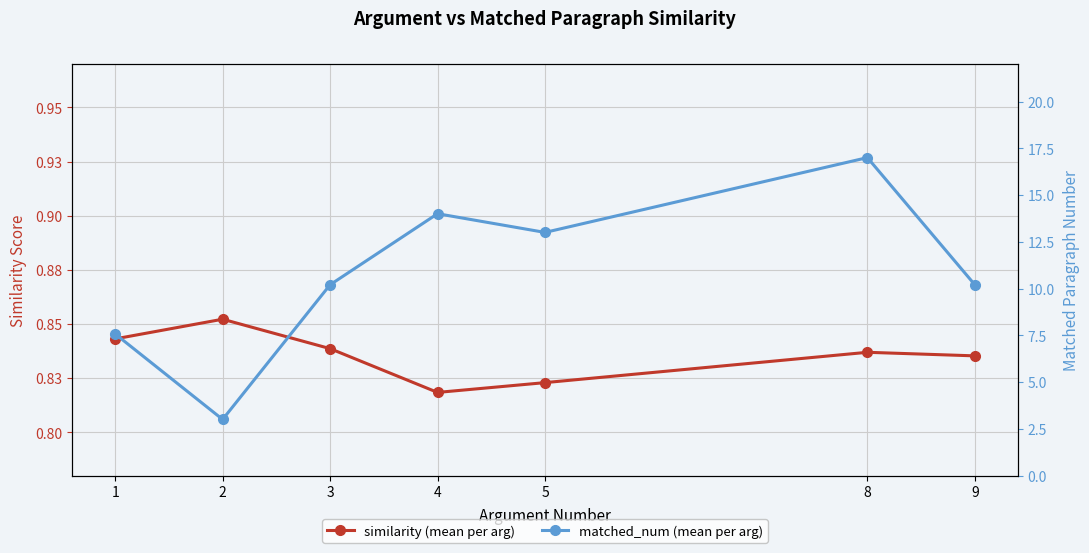

True or false: matched_num (mean per arg) and similarity (mean per arg) intersect in this chart.

False